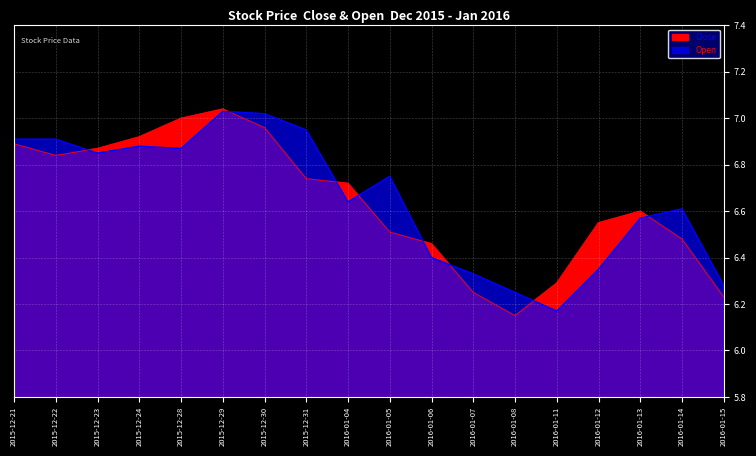

How many lines are shown in the chart?

2